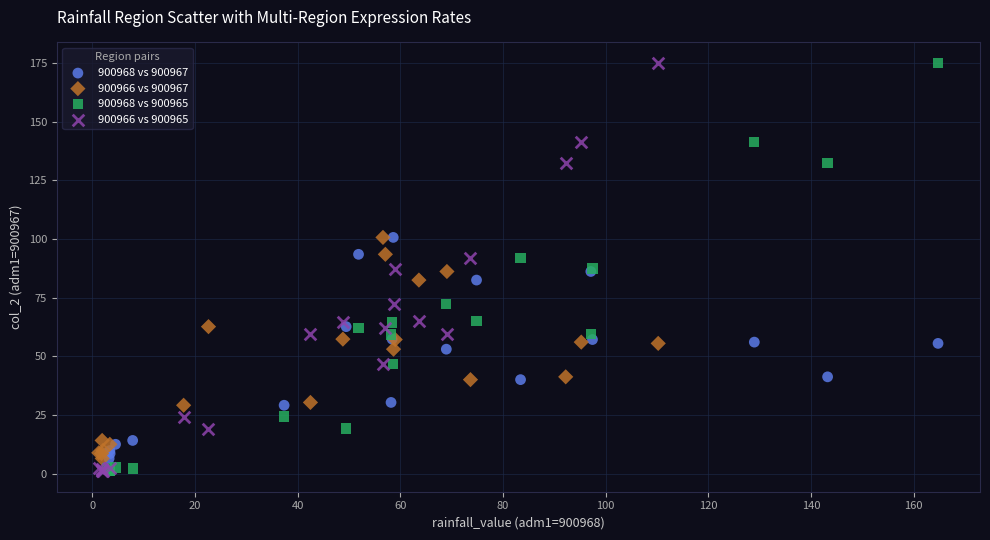

What are all the series names shown in the legend?

900968 vs 900967, 900966 vs 900967, 900968 vs 900965, 900966 vs 900965